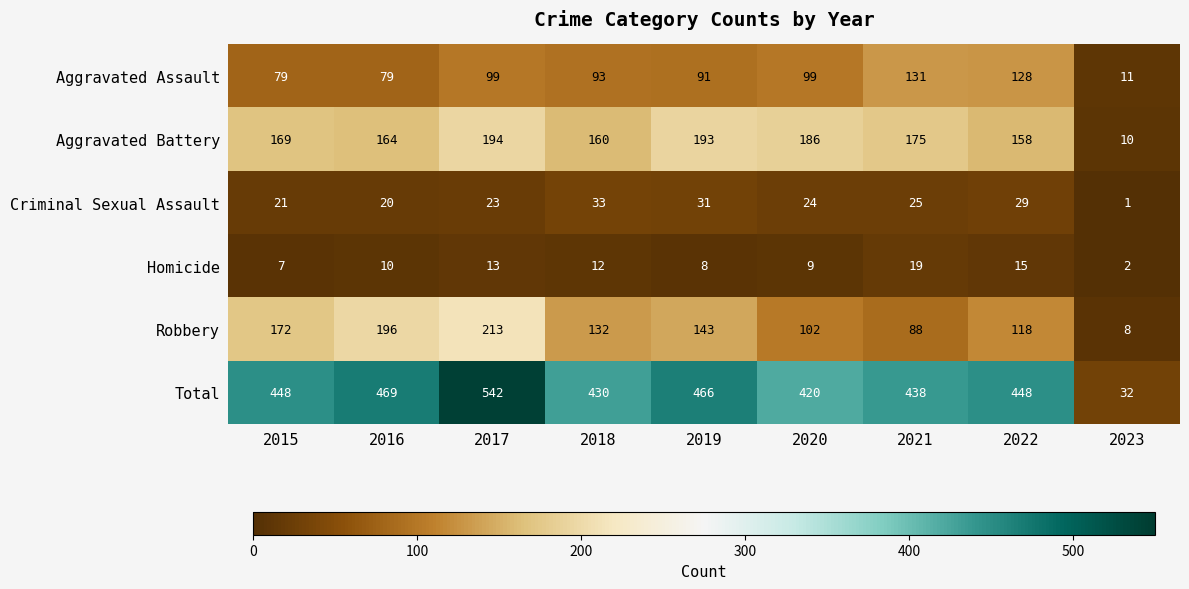

What is the minimum value shown in the chart?

1